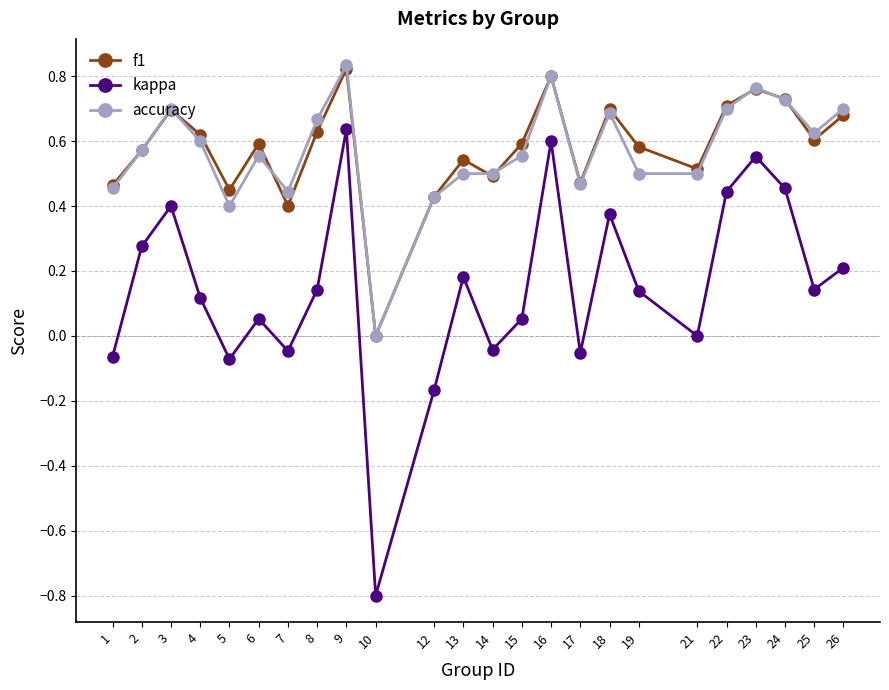

True or false: f1 has a value of 0.8 at 23.

True